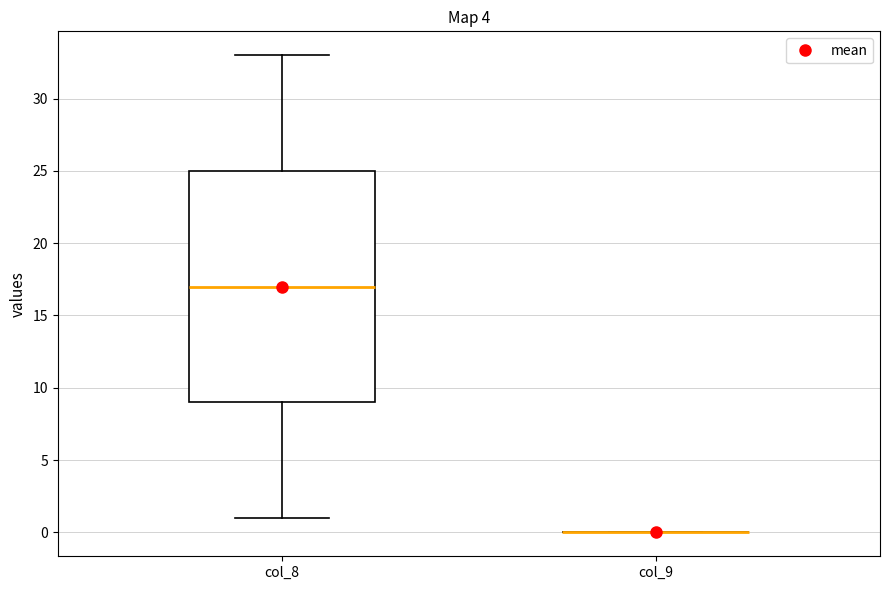

Which box is the tallest, from its lower edge to its upper edge?

col_8